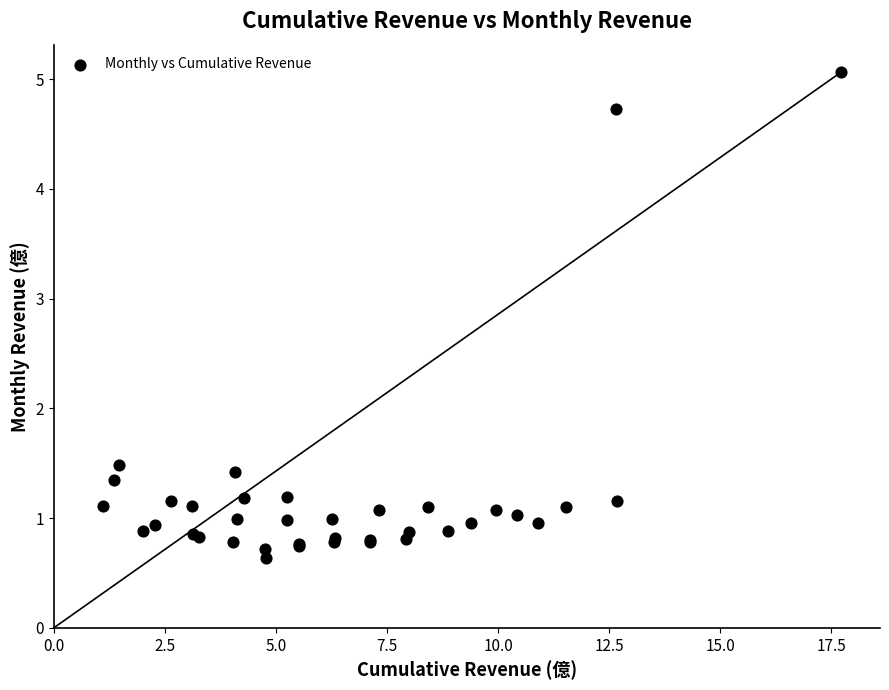

What Y value in the scatter plot is closest to 2?

1.5